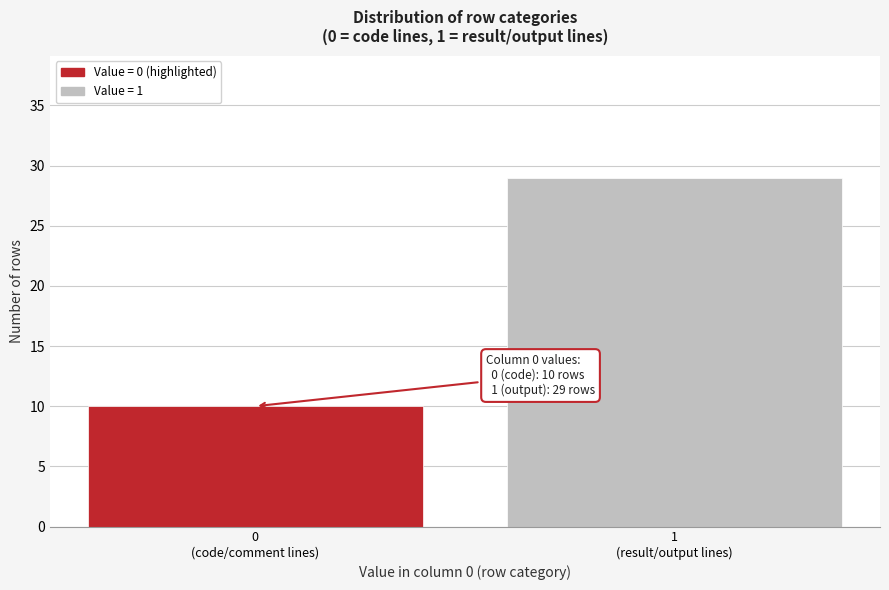

Reading left to right, transcribe all the data shown in this chart.

10	29